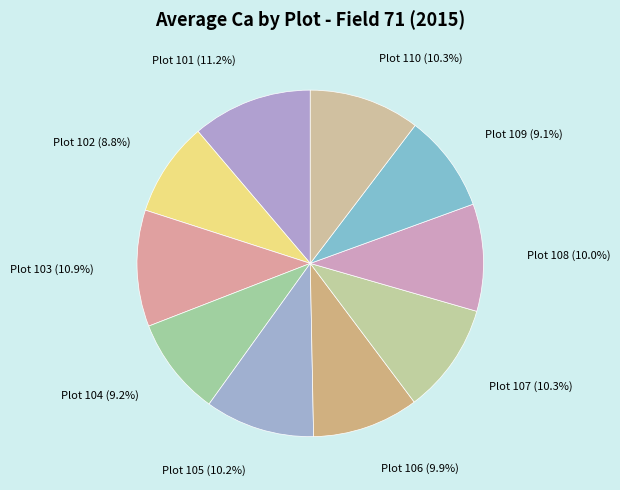

Is there any slice that represents more than half of the pie?

No